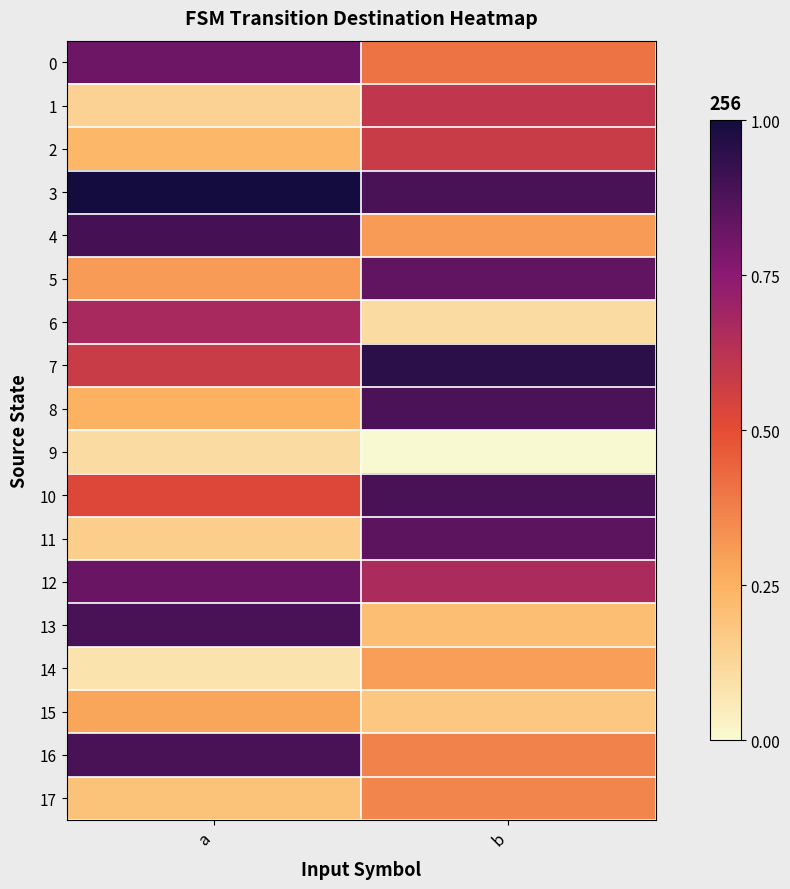

Reading right to left, what are all the values shown in this chart?

0: b=0.4	a=0.8
1: b=0.6	a=0.1
2: b=0.6	a=0.2
3: b=0.9	a=1.0
4: b=0.3	a=0.9
5: b=0.8	a=0.3
6: b=0.1	a=0.7
7: b=1.0	a=0.6
8: b=0.9	a=0.2
9: b=0.0	a=0.1
10: b=0.9	a=0.5
11: b=0.8	a=0.2
12: b=0.7	a=0.8
13: b=0.2	a=0.9
14: b=0.3	a=0.1
15: b=0.2	a=0.3
16: b=0.4	a=0.9
17: b=0.4	a=0.2